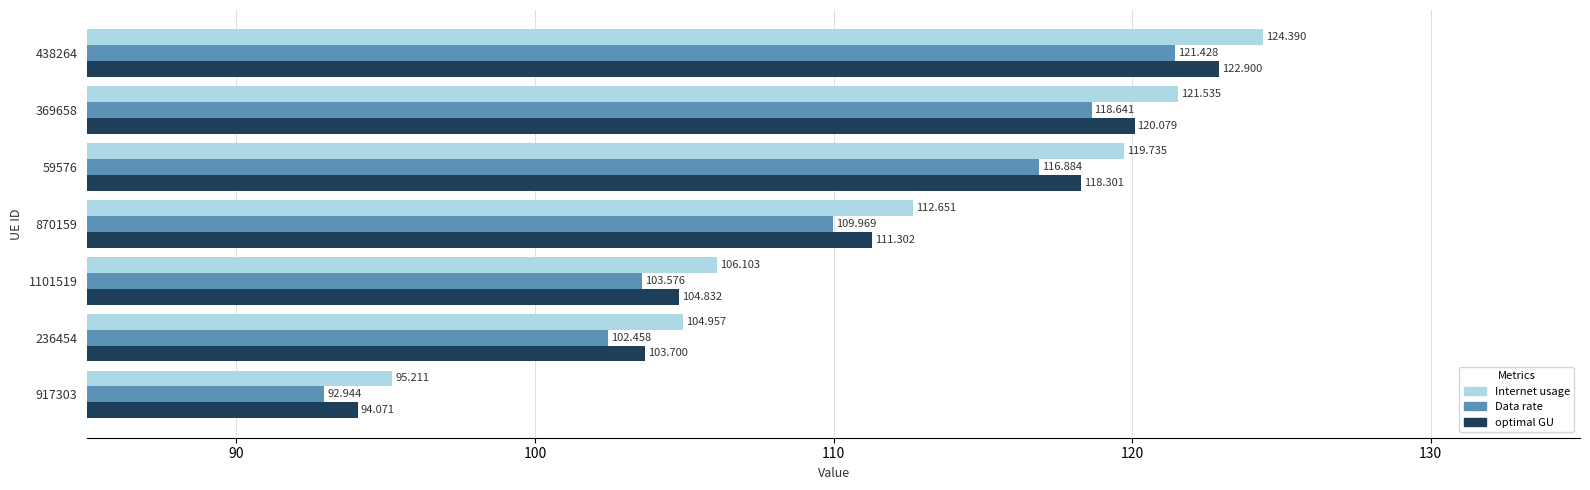

What is the minimum value for Internet usage?

95.2